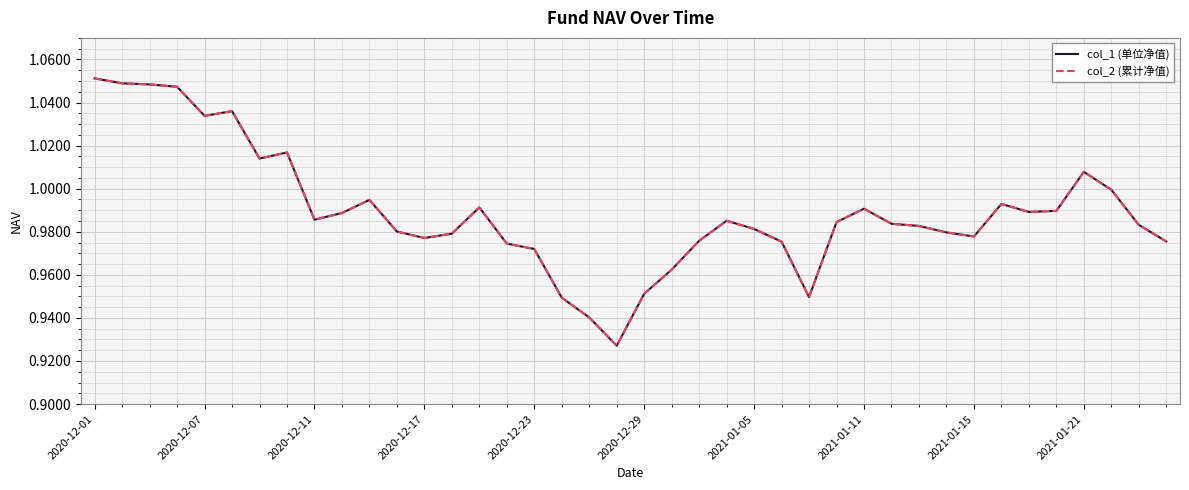

Is this an area chart (filled region under the line)?

No